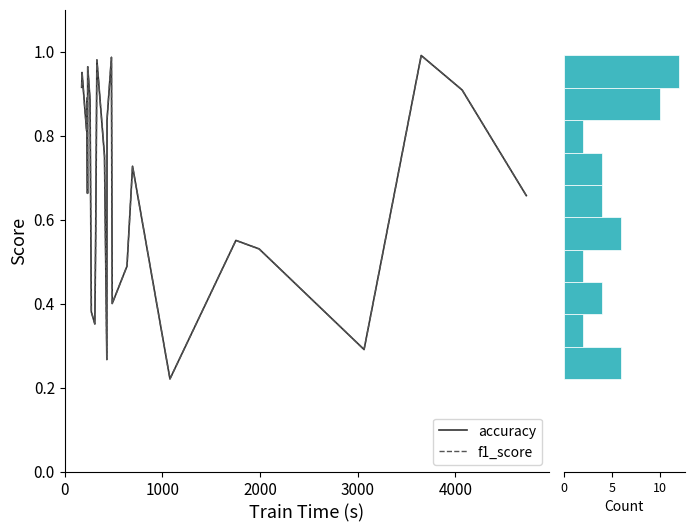

What is the difference between the maximum and minimum values in the accuracy series?

0.8